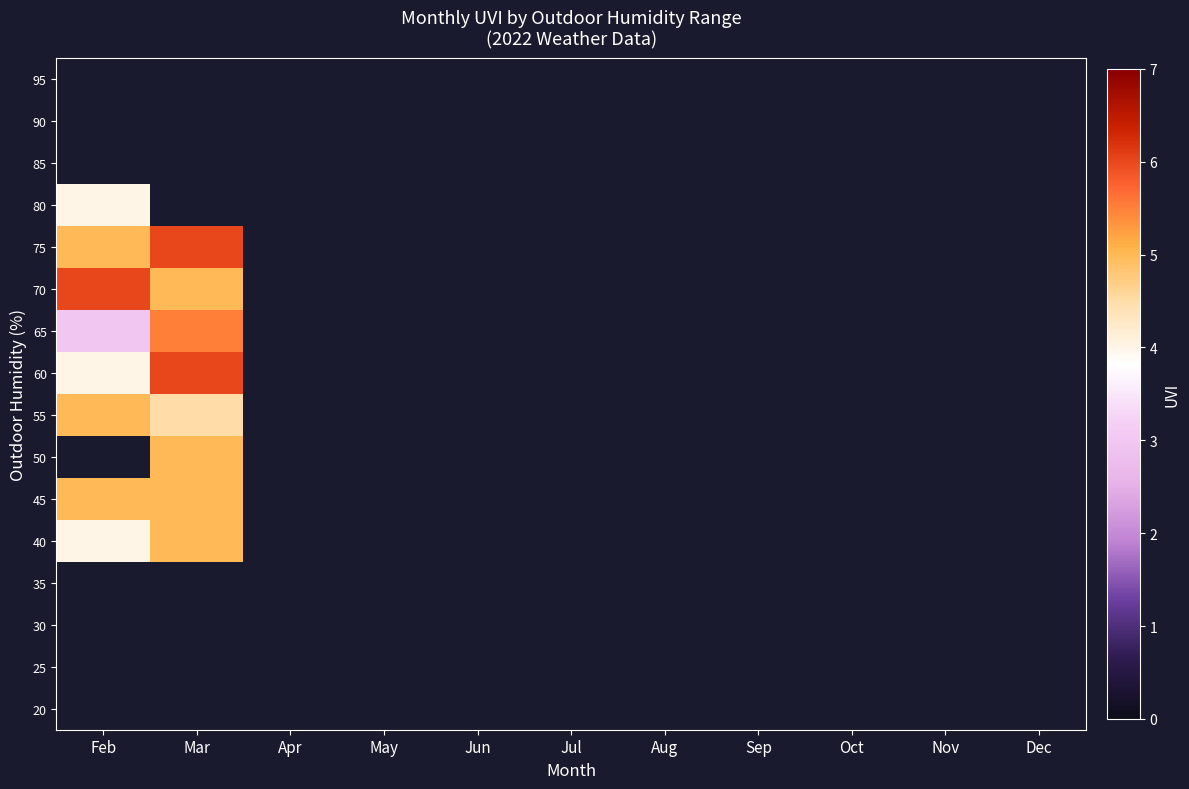

Which label corresponds to the smallest value in the chart?

Feb